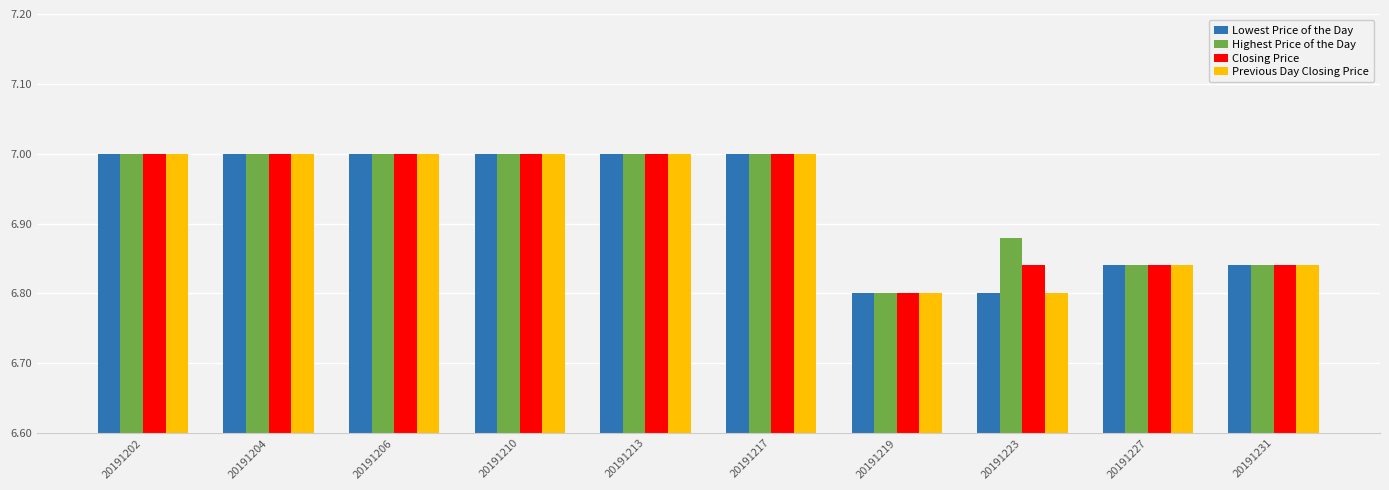

What is the value of the Closing Price bar at the 2nd from the left?

7.0